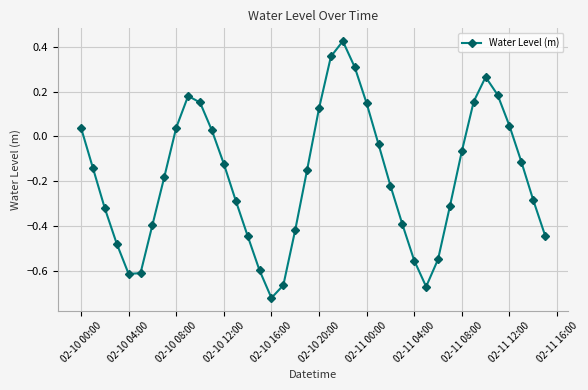

What is the difference between the maximum and second lowest values?

1.1